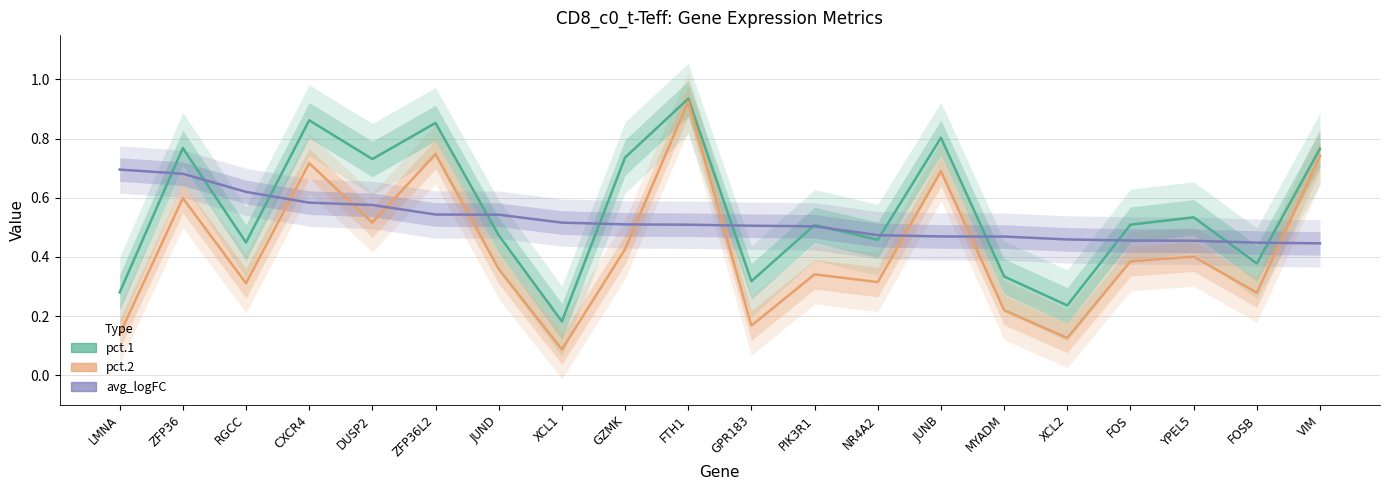

Reading left to right, list all the values displayed in this chart.

pct.1: LMNA=0.3	ZFP36=0.8	RGCC=0.4	CXCR4=0.9	DUSP2=0.7	ZFP36L2=0.9	JUND=0.5	XCL1=0.2	GZMK=0.7	FTH1=0.9	GPR183=0.3	PIK3R1=0.5	NR4A2=0.5	JUNB=0.8	MYADM=0.3	XCL2=0.2	FOS=0.5	YPEL5=0.5	FOSB=0.4	VIM=0.8
pct.2: LMNA=0.1	ZFP36=0.6	RGCC=0.3	CXCR4=0.7	DUSP2=0.5	ZFP36L2=0.7	JUND=0.4	XCL1=0.1	GZMK=0.4	FTH1=0.9	GPR183=0.2	PIK3R1=0.3	NR4A2=0.3	JUNB=0.7	MYADM=0.2	XCL2=0.1	FOS=0.4	YPEL5=0.4	FOSB=0.3	VIM=0.7
avg_logFC: LMNA=0.7	ZFP36=0.7	RGCC=0.6	CXCR4=0.6	DUSP2=0.6	ZFP36L2=0.5	JUND=0.5	XCL1=0.5	GZMK=0.5	FTH1=0.5	GPR183=0.5	PIK3R1=0.5	NR4A2=0.5	JUNB=0.5	MYADM=0.5	XCL2=0.5	FOS=0.5	YPEL5=0.5	FOSB=0.4	VIM=0.4